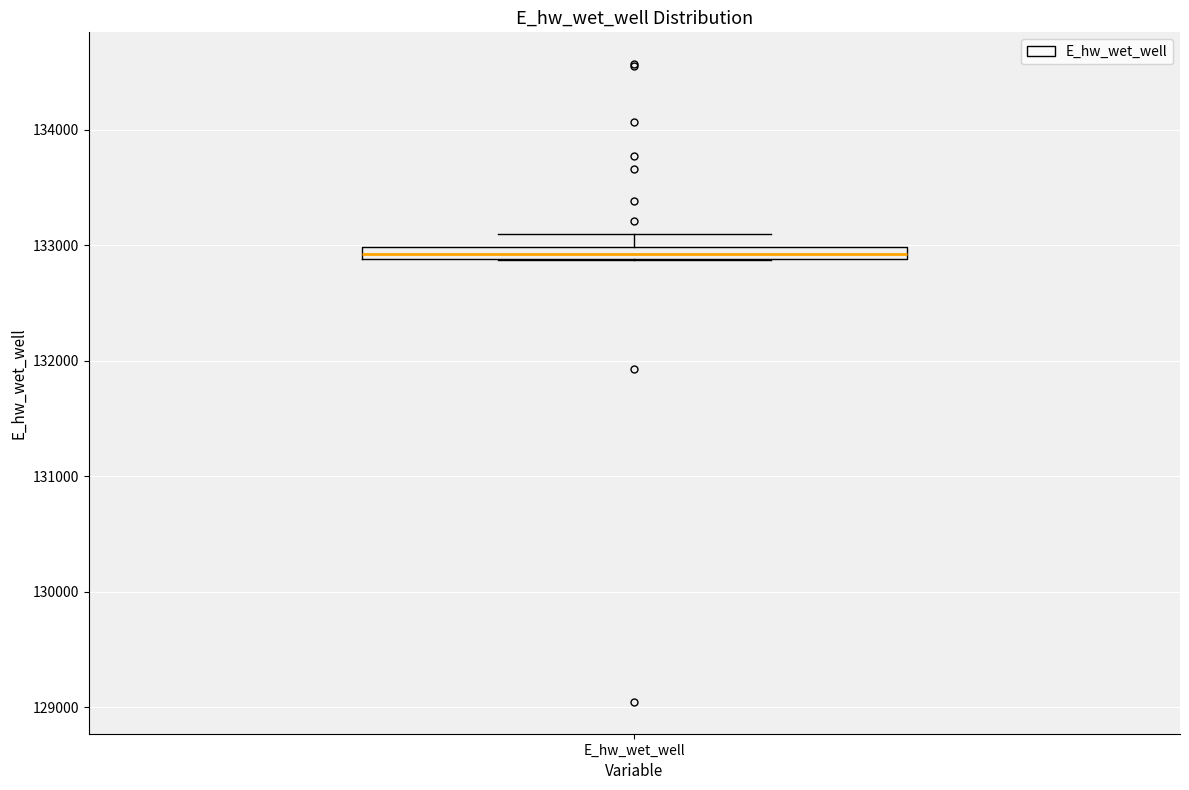

Where does the upper whisker of the box for E_hw_wet_well end on the y-axis? The values are not printed on the chart, so give them approximately, as read against the axis.

133100